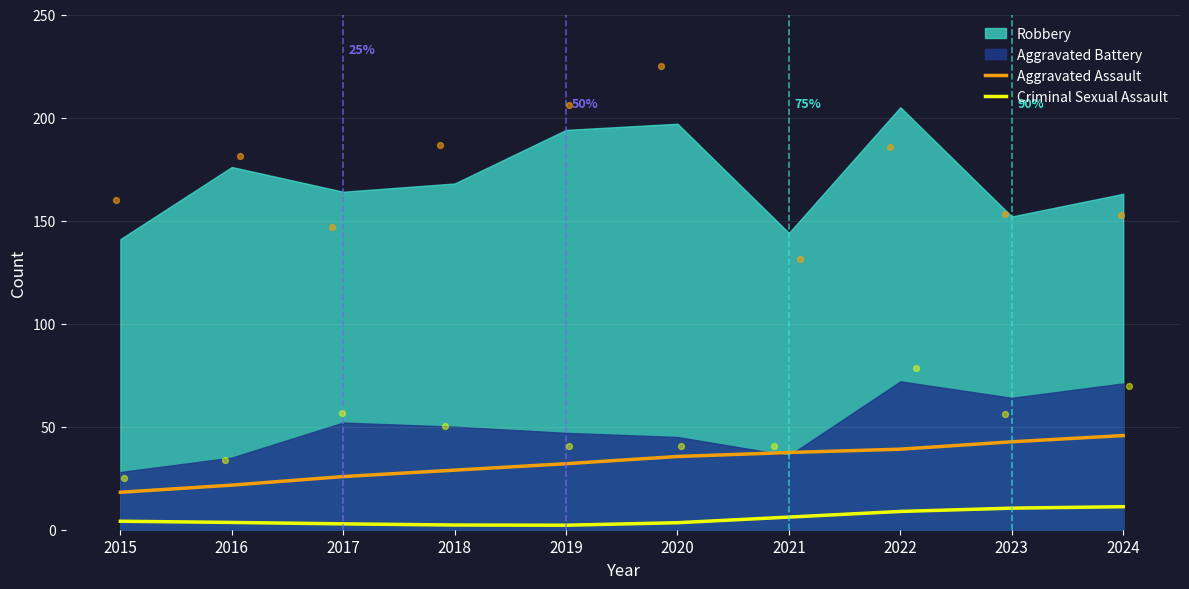

Which series contains the lowest Y value?

Criminal Sexual Assault